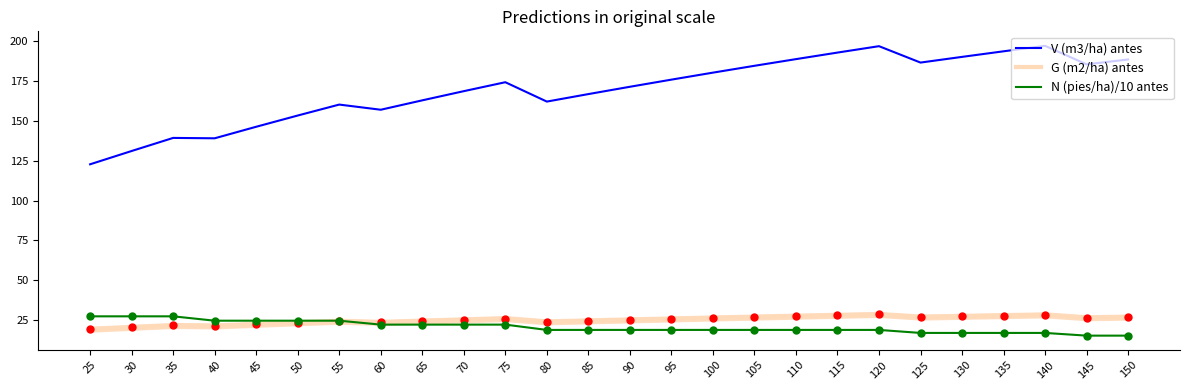

What are all the series names shown in the legend?

V (m3/ha) antes, G (m2/ha) antes, N (pies/ha)/10 antes